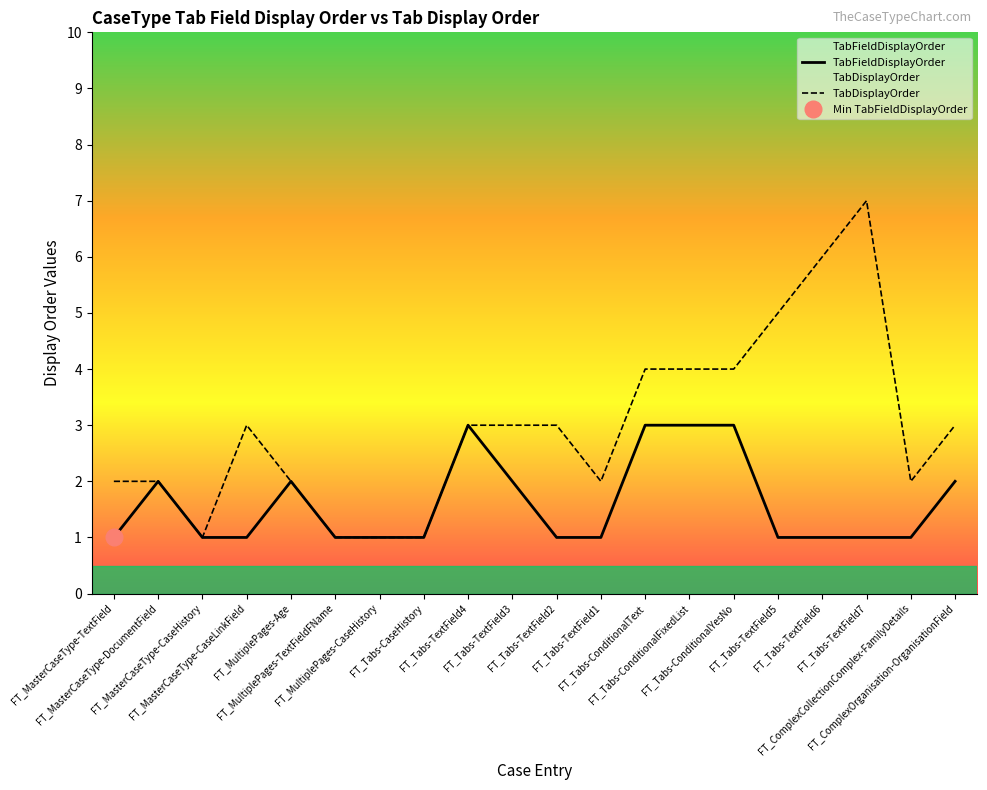

What is the label of the 3rd point from the right?

FT_Tabs-TextField7